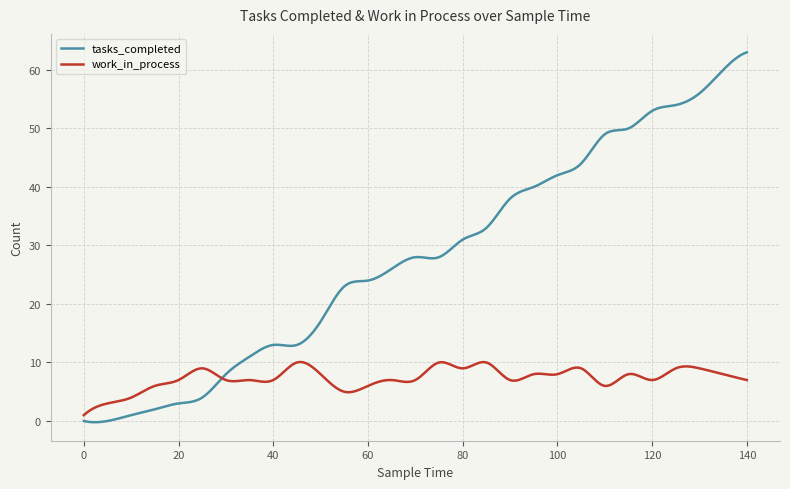

Which series has the largest total across all categories?

tasks_completed